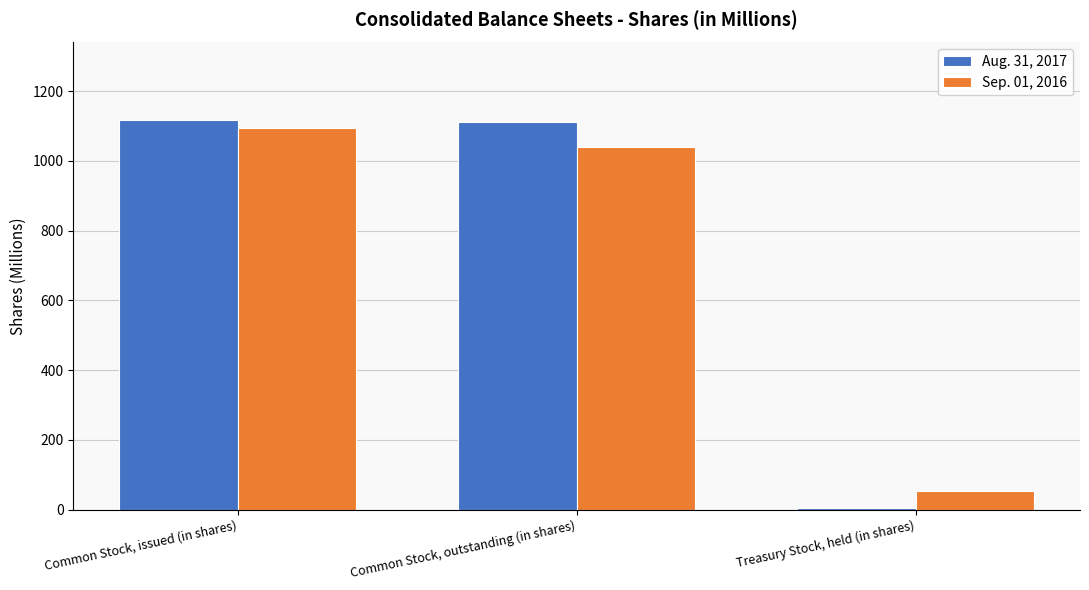

Where is Aug. 31, 2017 nearest to the value 560?

Common Stock, outstanding (in shares)